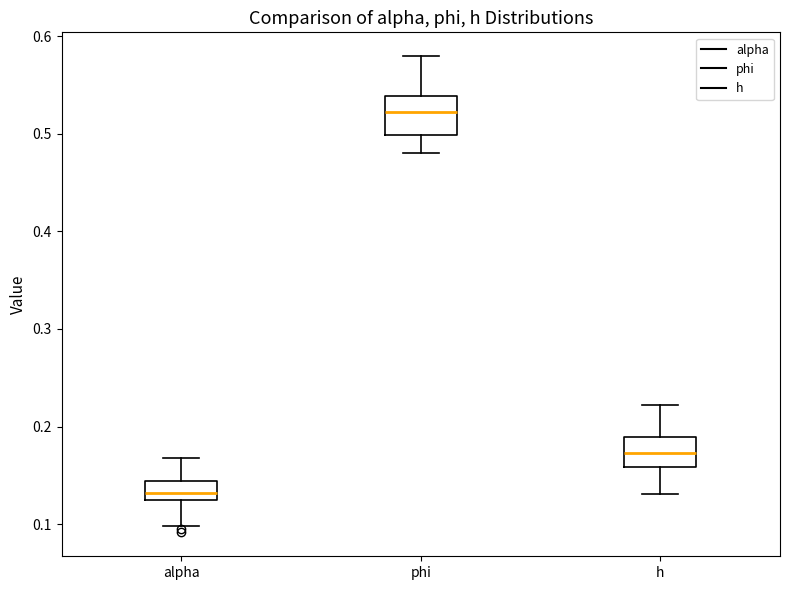

Reading left to right, read every box against the y-axis: the position of its median line, the range the box covers, and the ends of its whiskers. The values are not printed on the chart, so give them approximately, as read against the axis.

alpha: median 0.13 (just above the box's lower edge), box 0.13 to 0.14, whiskers 0.10 to 0.17
phi: median 0.52, box 0.50 to 0.54, whiskers 0.48 to 0.58
h: median 0.17, box 0.16 to 0.19, whiskers 0.13 to 0.22